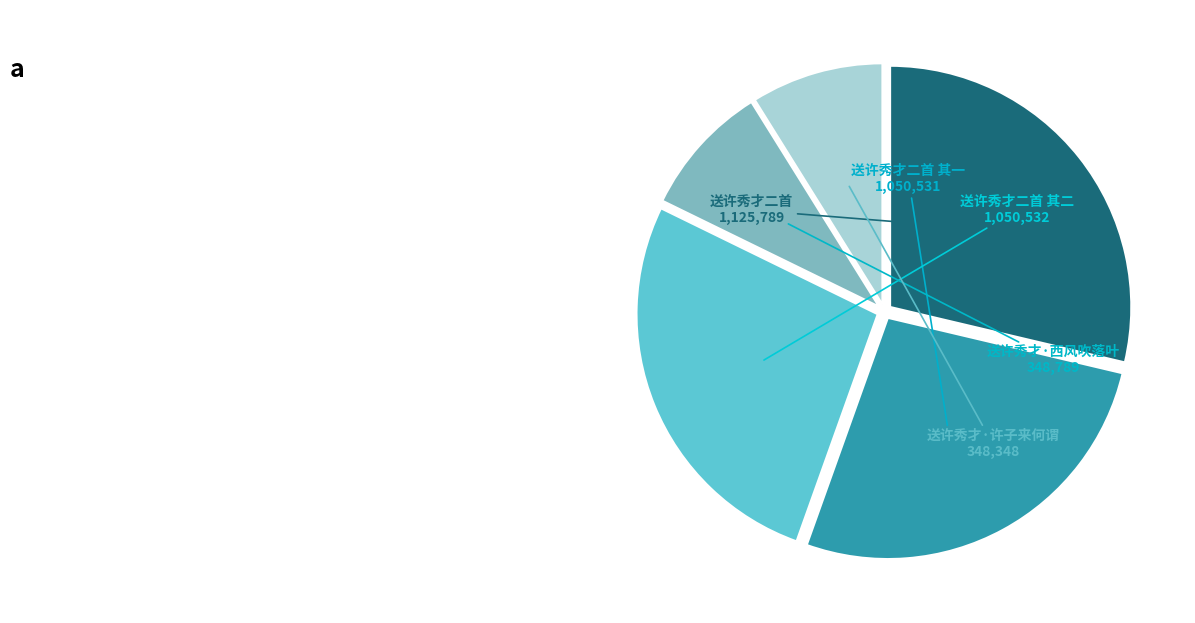

Count the number of slices in the pie.

5